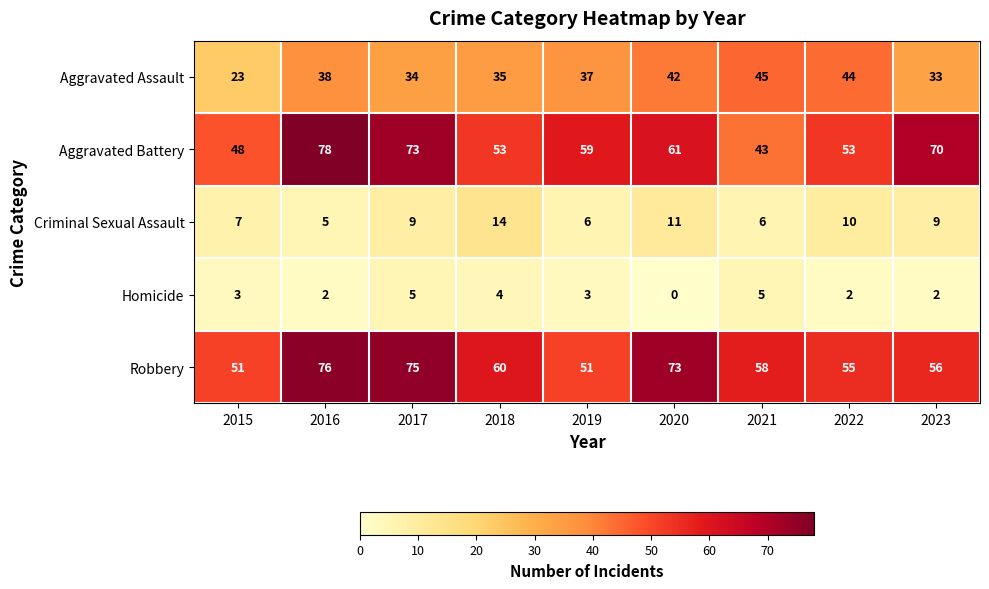

Is it true that Aggravated Assault equals 51 at 2017?

False